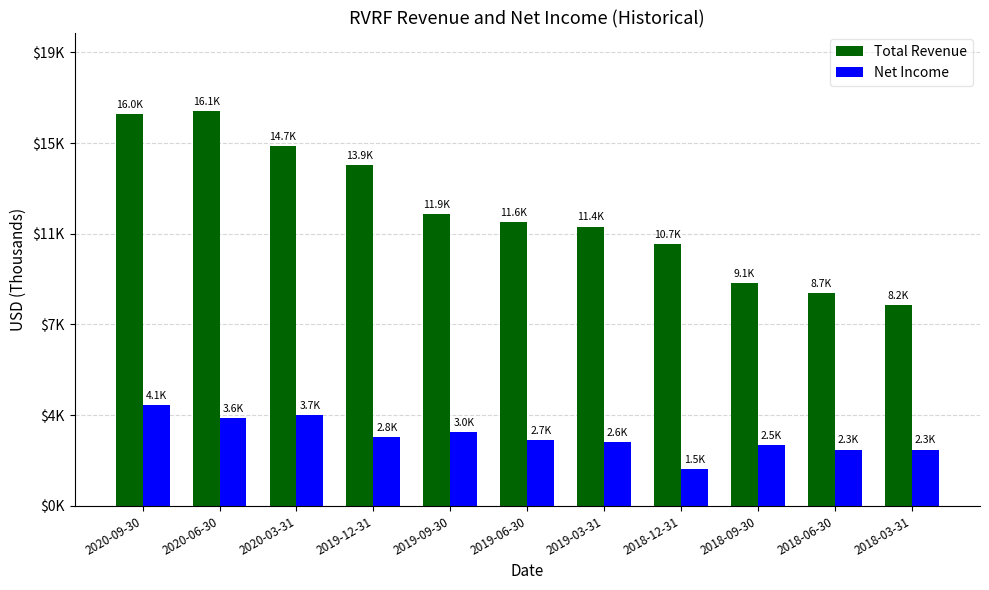

Does the chart contain any negative values?

No